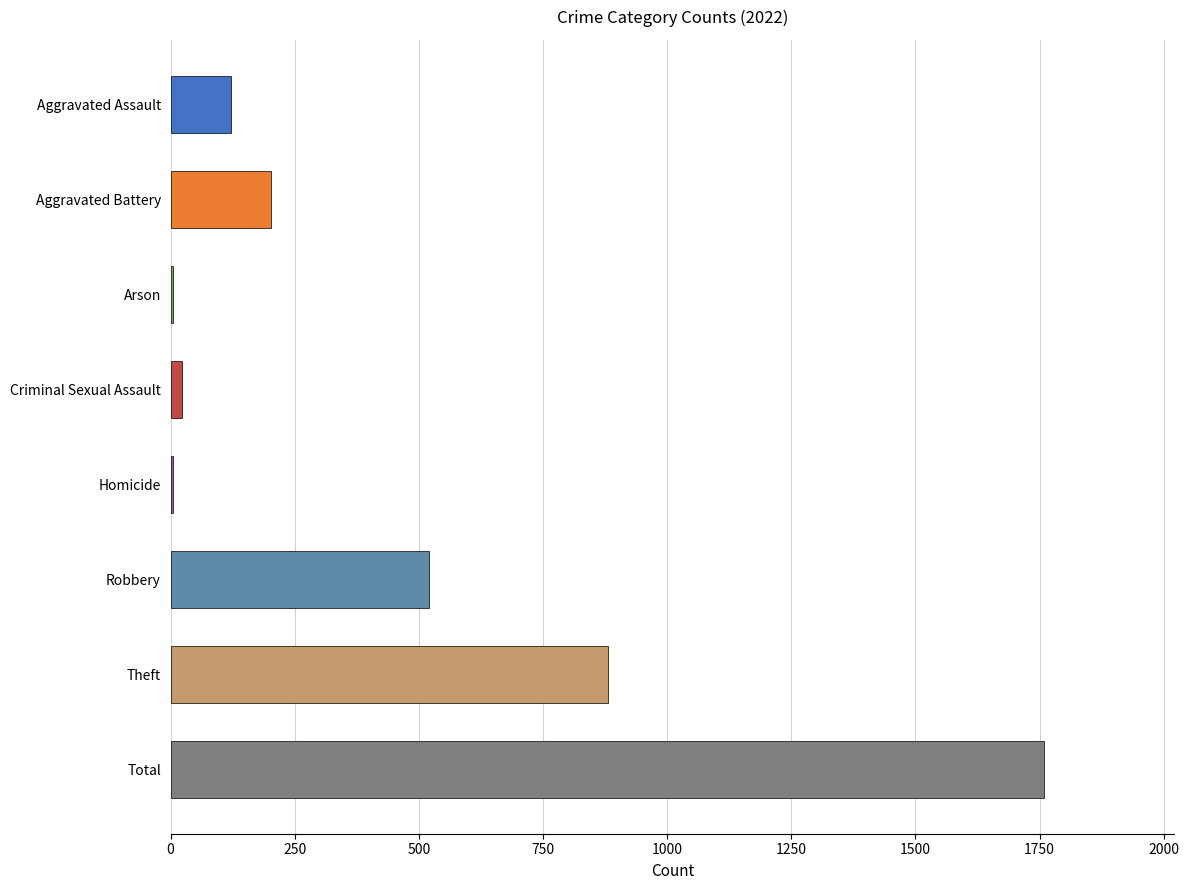

What is the sum of the values at Aggravated Assault and Robbery?

641